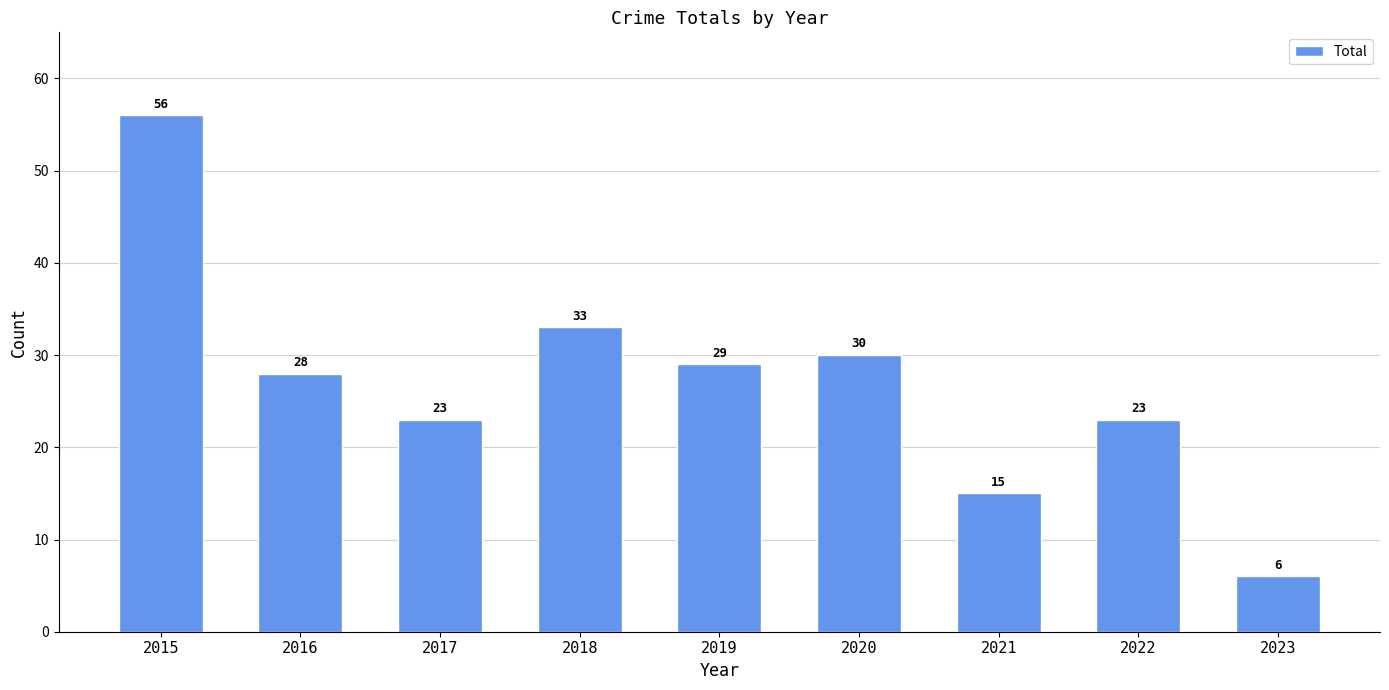

How many bars are there in total?

9